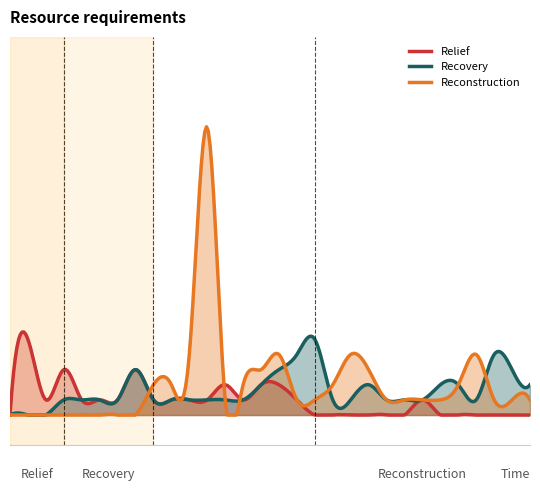

Is the value of Relief at 7 greater than the value of Reconstruction at 2?

Yes